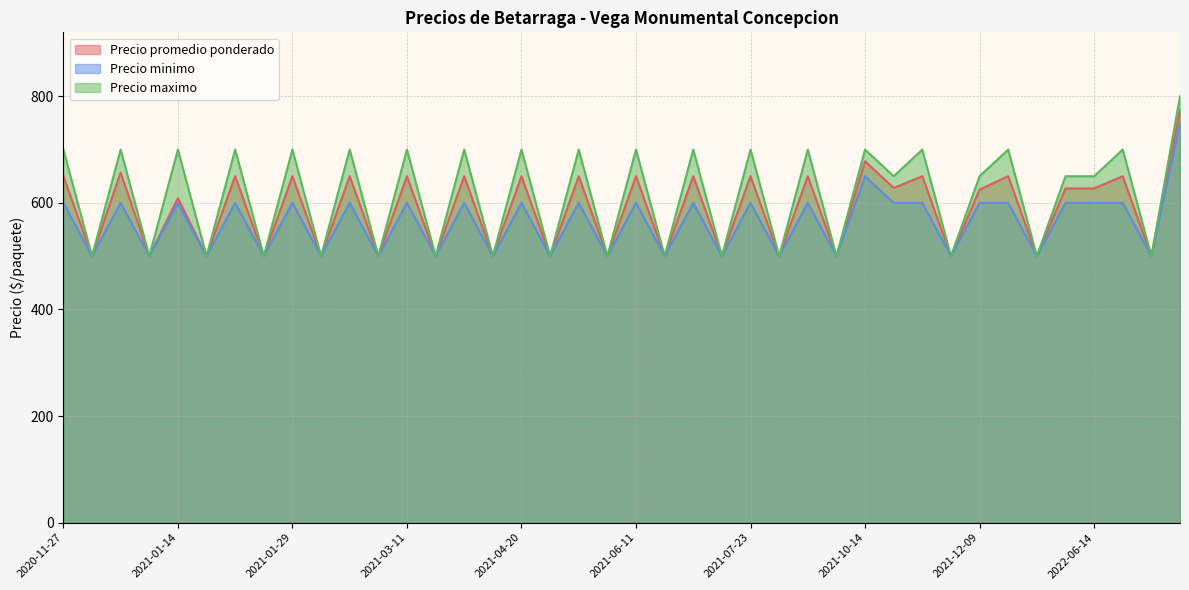

Which series has the widest spread of values?

Precio maximo